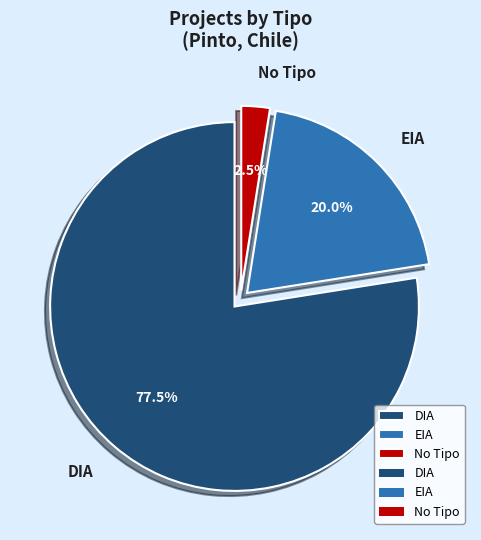

Do EIA and No Tipo together represent more than half of the pie?

No